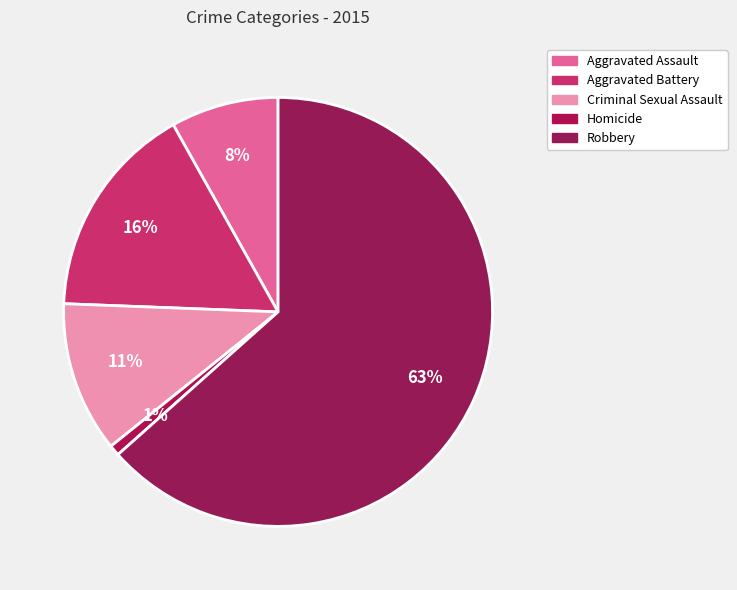

What is the largest slice in the pie chart?

Robbery